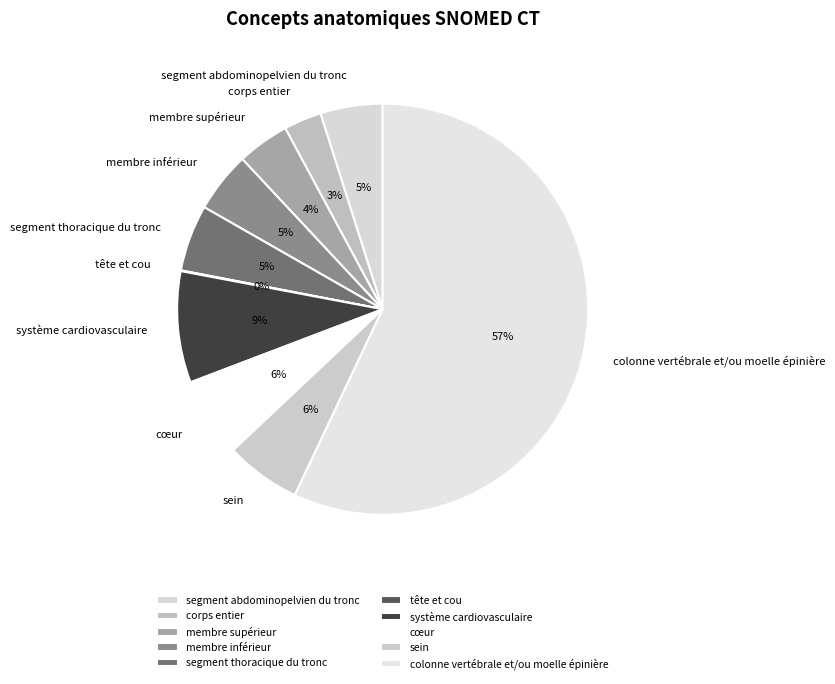

To the nearest percent, what percentage of the pie is sein?

6%